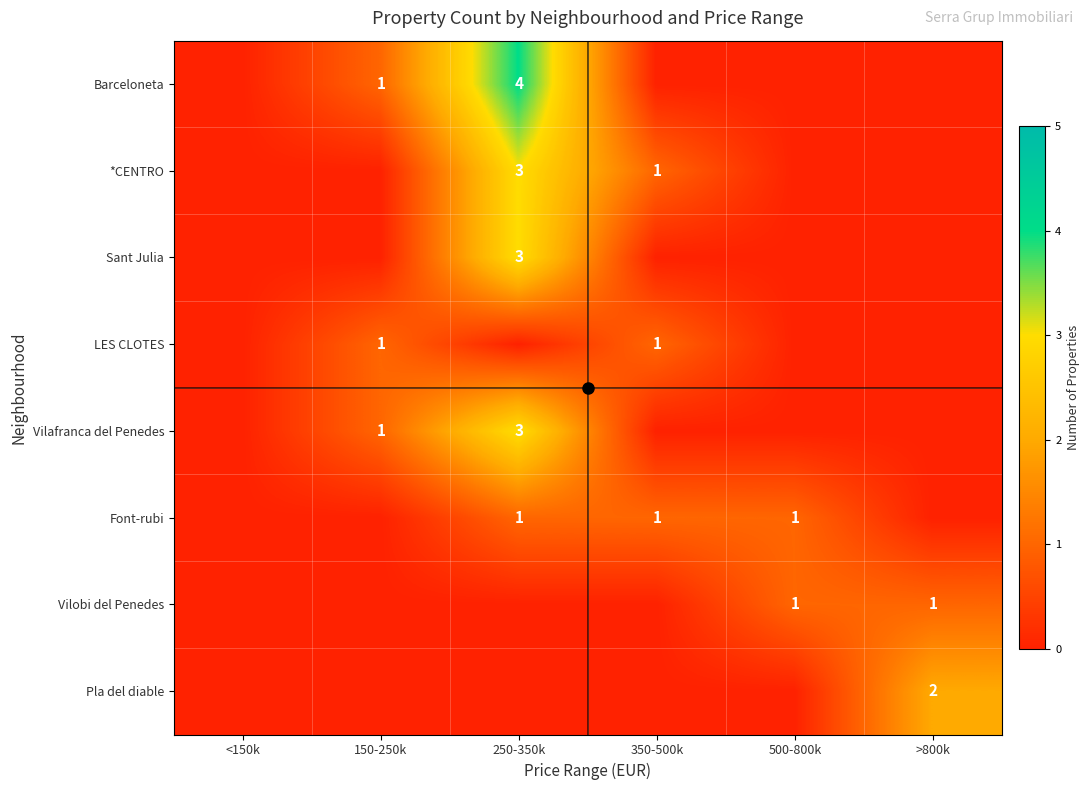

Which has a higher value, 250-350k or >800k?

250-350k